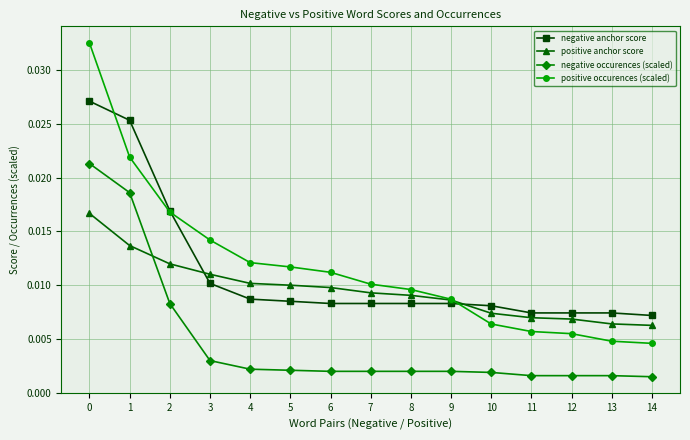

What are all the series names shown in the legend?

negative anchor score, positive anchor score, negative occurences (scaled), positive occurences (scaled)